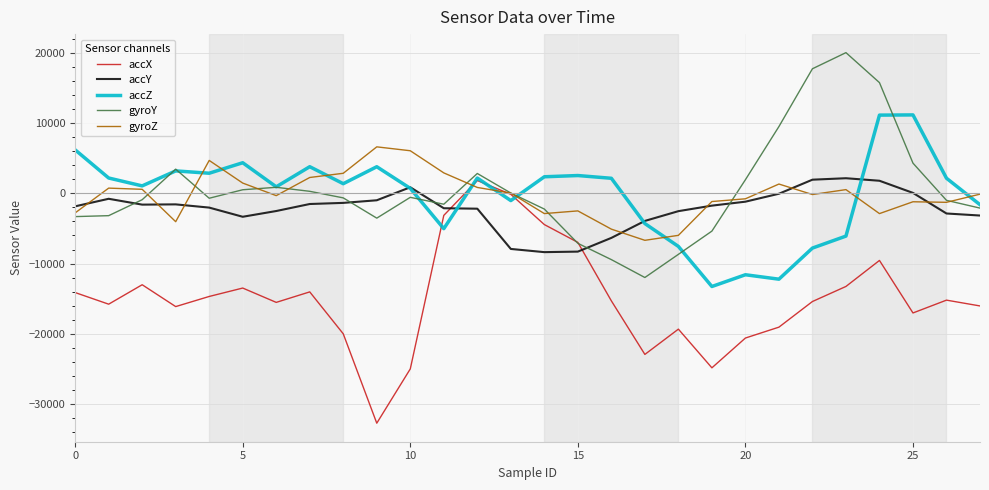

Which series has the widest spread of values?

accX